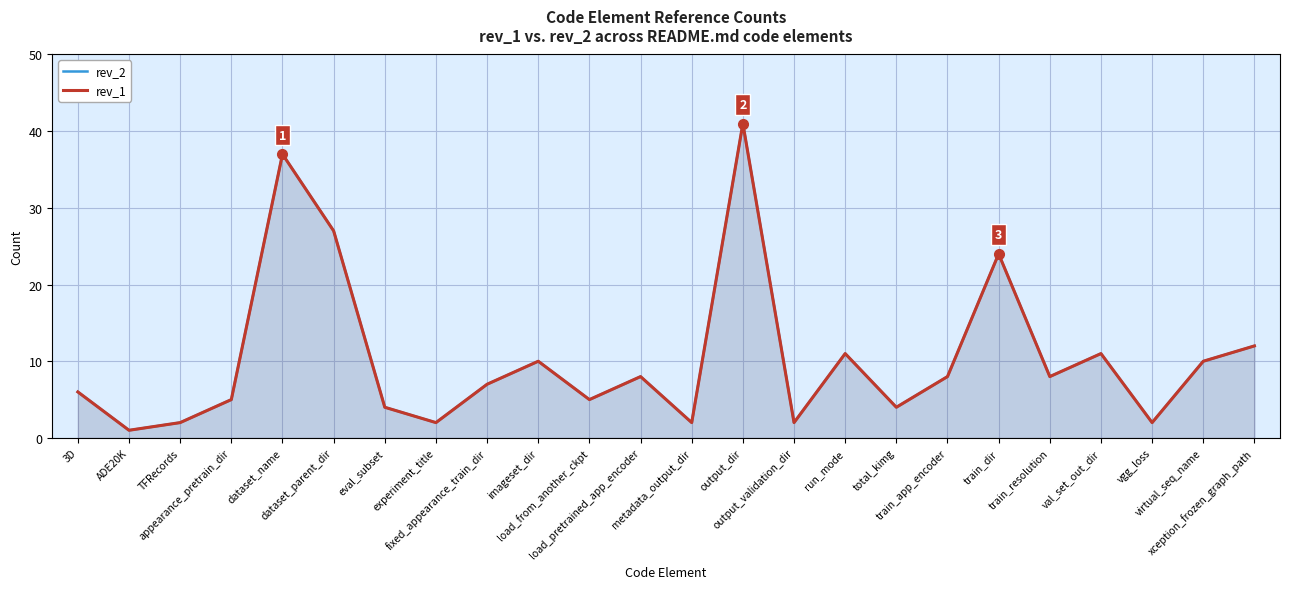

Reading right to left, what are all the values shown in this chart?

rev_2: 12	10	2	11	8	24	8	4	11	2	41	2	8	5	10	7	2	4	27	37	5	2	1	6
rev_1: 12	10	2	11	8	24	8	4	11	2	41	2	8	5	10	7	2	4	27	37	5	2	1	6